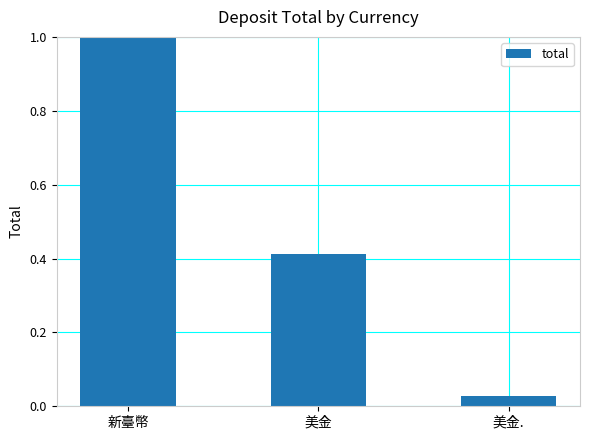

Rank the categories by value from lowest to highest.

美金., 美金, 新臺幣